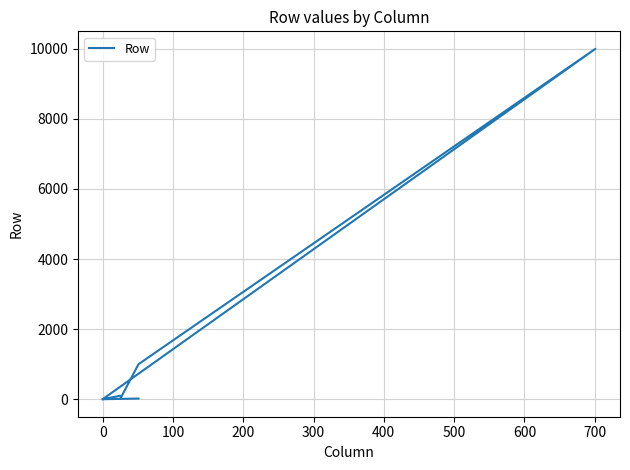

Count the number of categories in the chart.

7